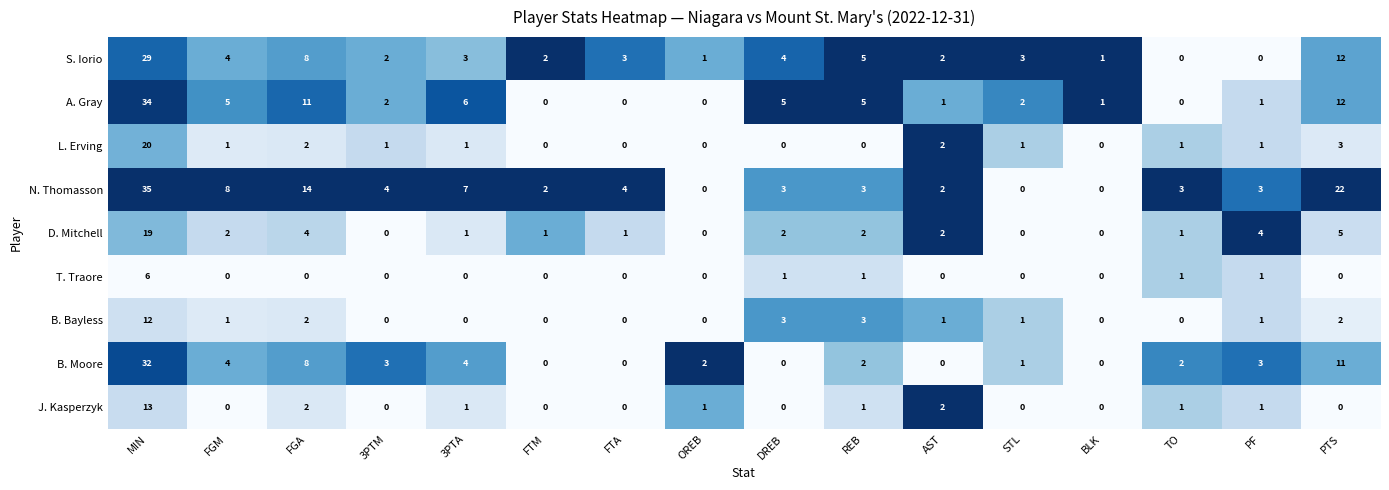

True or false: J. Kasperzyk has a value of 0 at FTA.

True